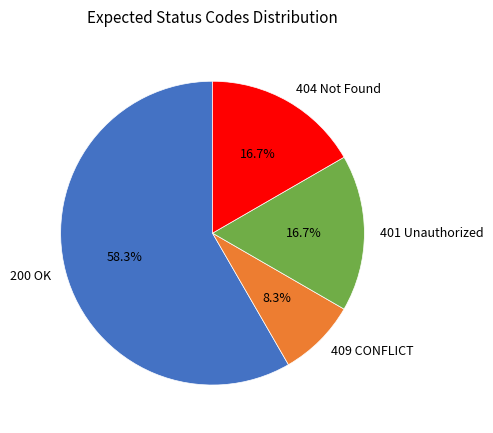

Combined, what portion of the pie is 401 Unauthorized and 409 CONFLICT?

25.0%